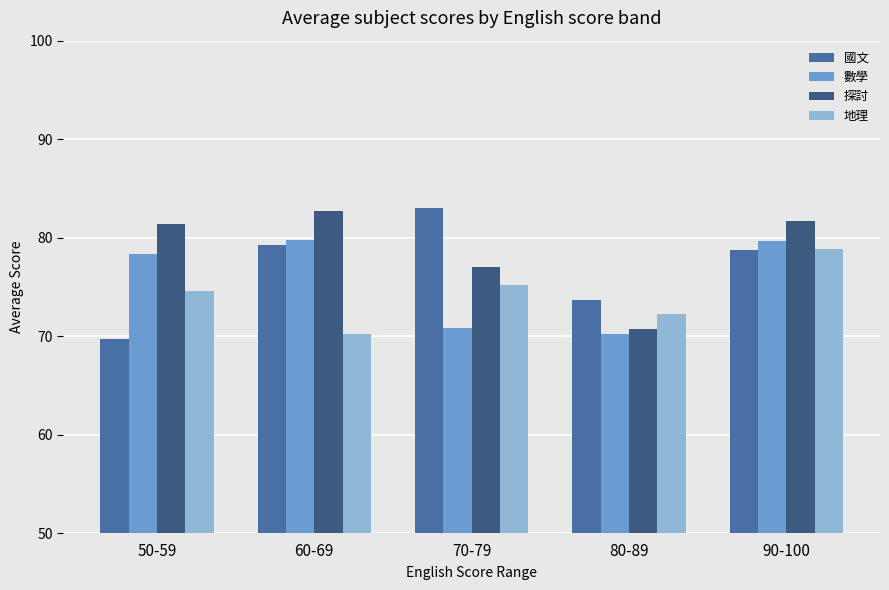

Are the bars horizontal?

No